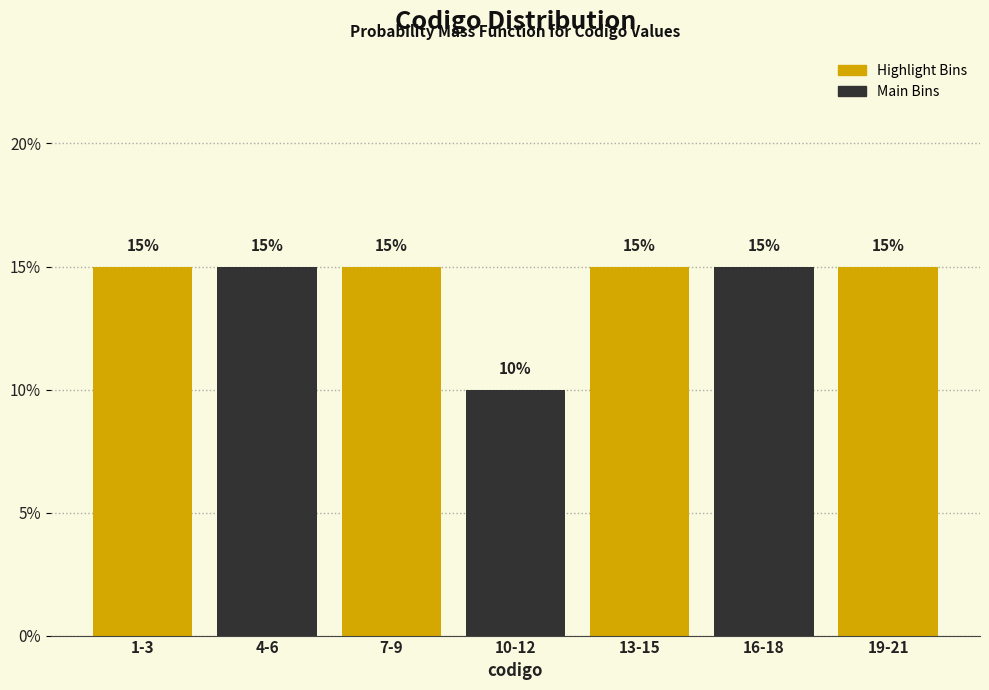

Reading left to right, transcribe all the data shown in this chart.

15	15	15	10	15	15	15